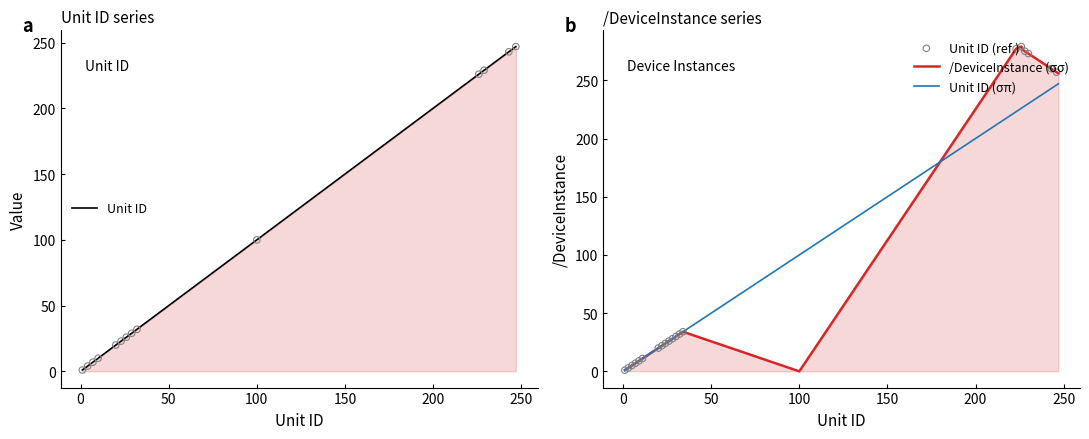

At which category is the sum across all series the highest?

226